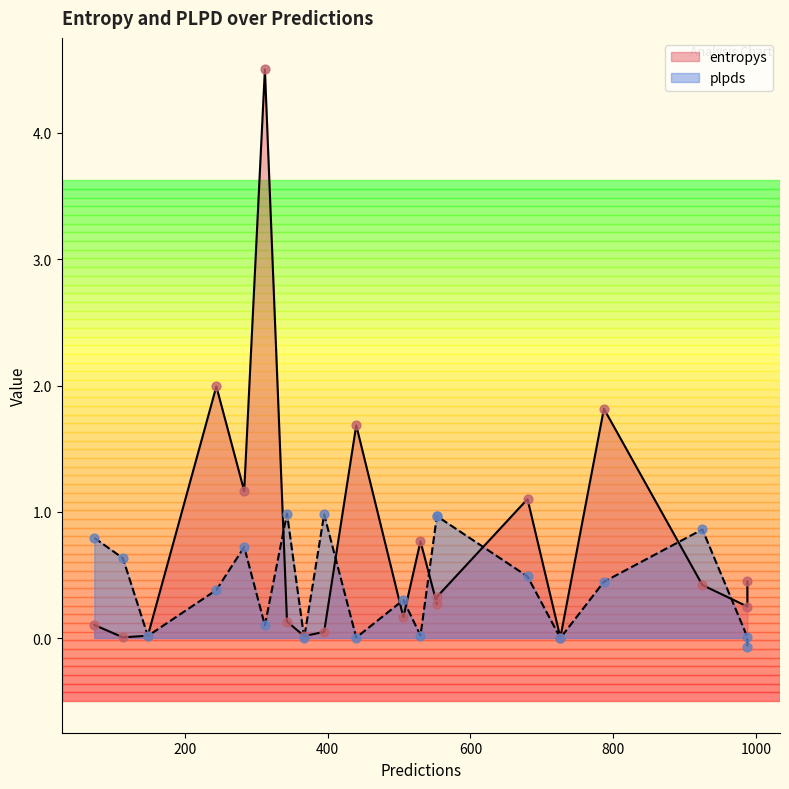

Which series contains the highest Y value?

entropys